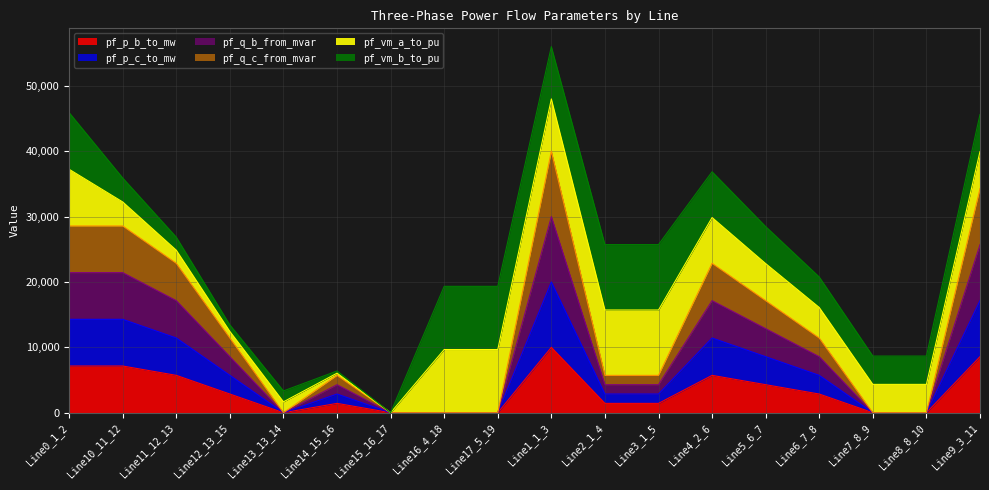

What is the highest value of the pf_p_b_to_mw series?

10000.0